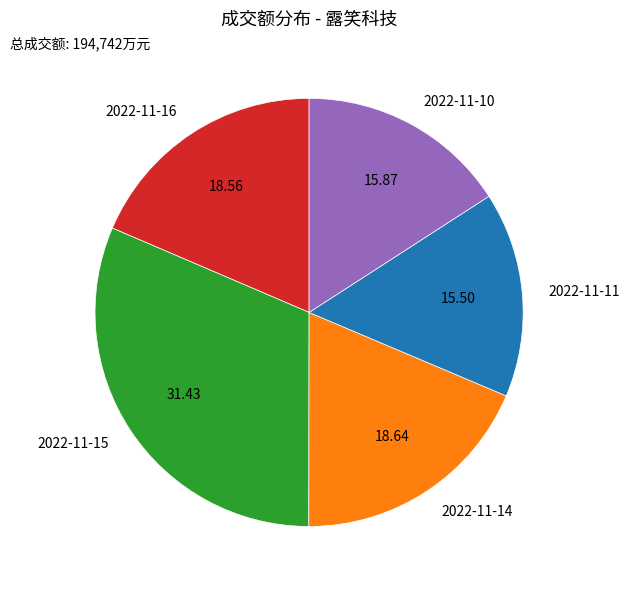

Is 2022-11-11 the majority of the pie?

No